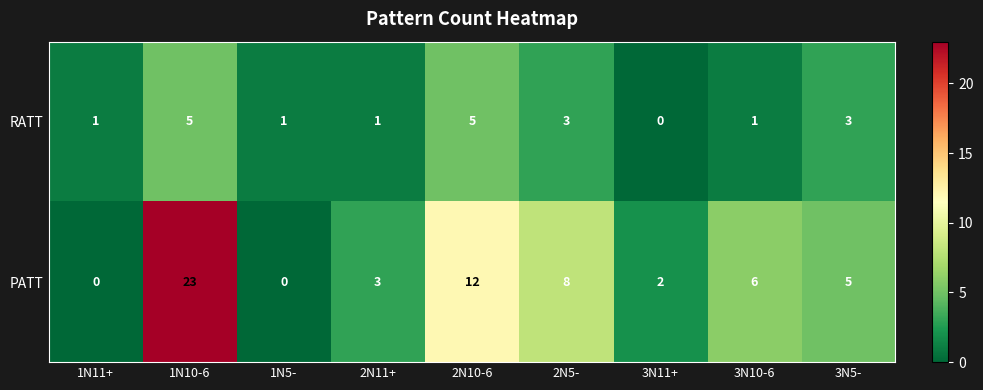

What is the sum of all PATT values?

59